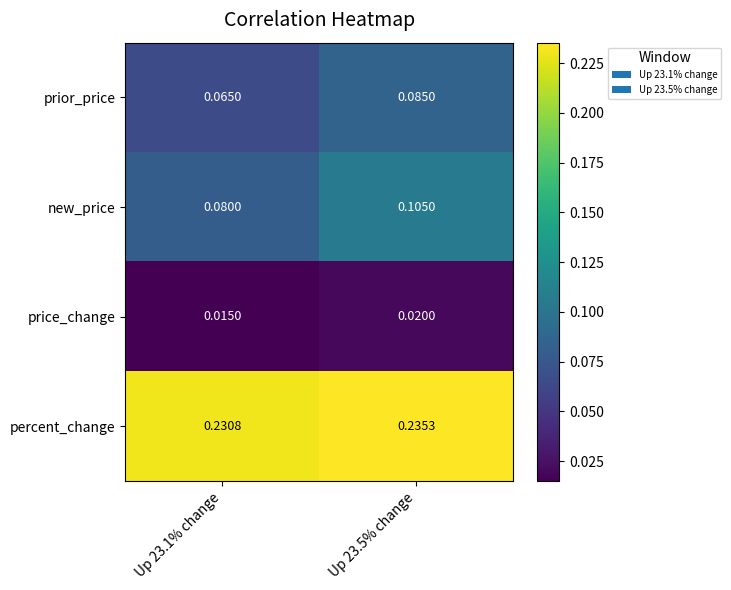

Is the value of new_price at Up 23.1% change greater than the value of percent_change at Up 23.1% change?

No